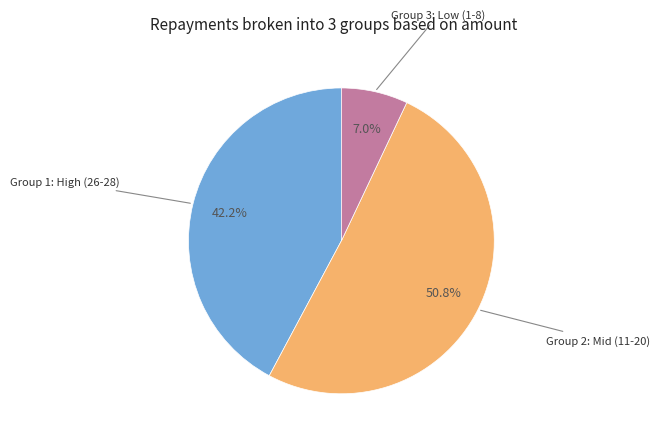

Is there a majority slice in this chart?

Yes